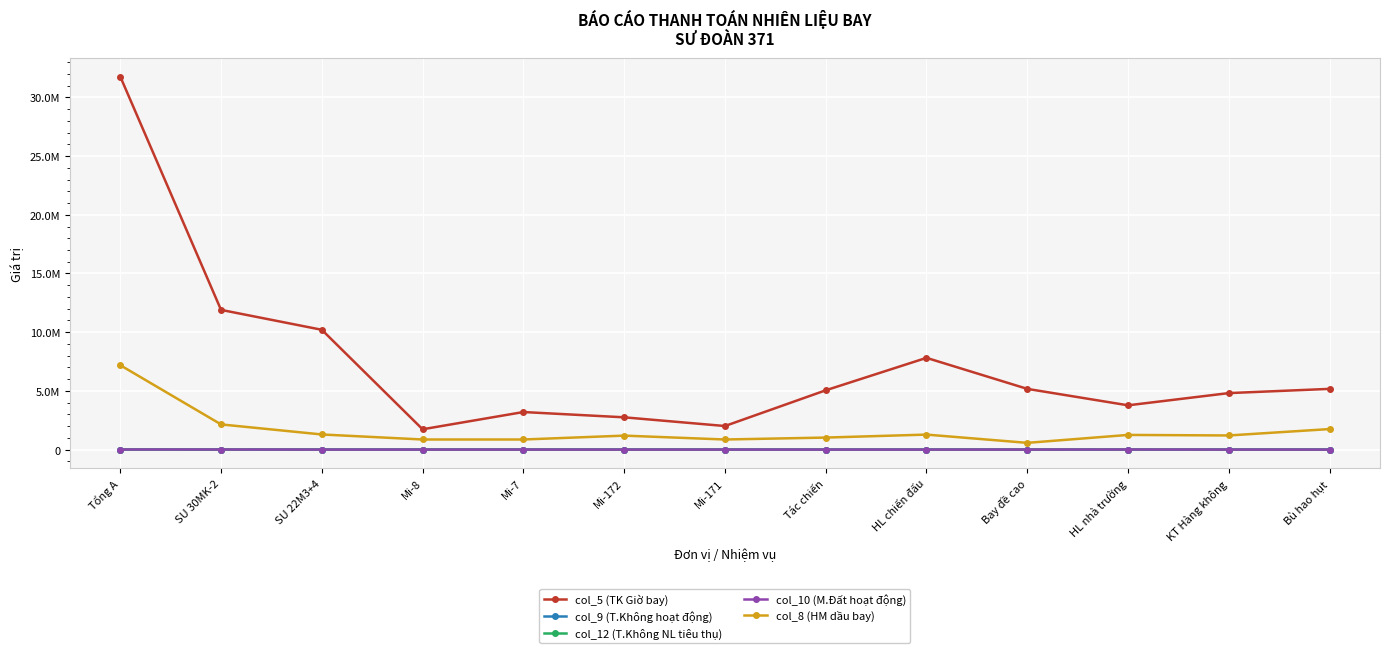

Which series changed the most between Mi-172 and HL chiến đấu?

col_5 (TK Giờ bay)